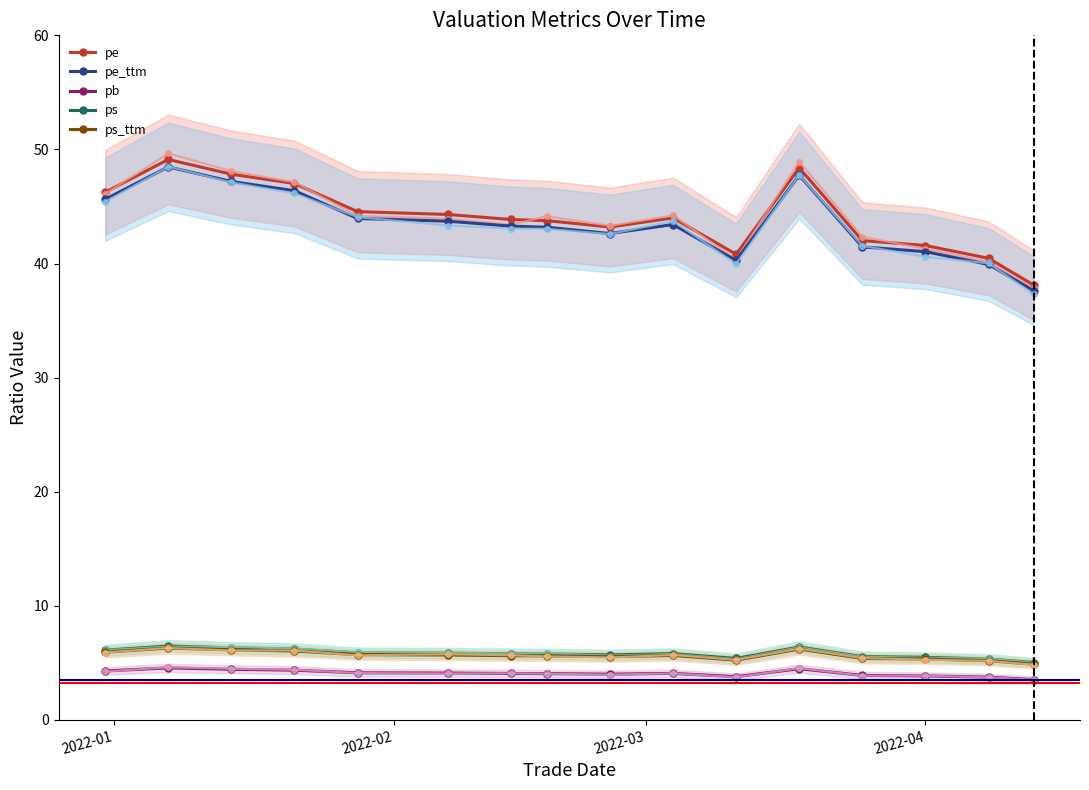

Reading left to right, transcribe all the data shown in this chart.

pe: 46.2	49.1	47.8	47.0	44.5	44.3	43.9	43.8	43.2	44.0	40.8	48.4	42.0	41.6	40.5	38.1
pe_ttm: 45.6	48.5	47.2	46.4	44.0	43.7	43.3	43.2	42.6	43.4	40.3	47.7	41.5	41.0	39.9	37.6
pb: 4.3	4.6	4.4	4.4	4.1	4.1	4.1	4.1	4.0	4.1	3.8	4.5	3.9	3.9	3.8	3.5
ps: 6.1	6.5	6.3	6.2	5.9	5.8	5.8	5.8	5.7	5.8	5.4	6.4	5.5	5.5	5.3	5.0
ps_ttm: 5.9	6.3	6.1	6.0	5.7	5.7	5.6	5.6	5.5	5.7	5.2	6.2	5.4	5.3	5.2	4.9